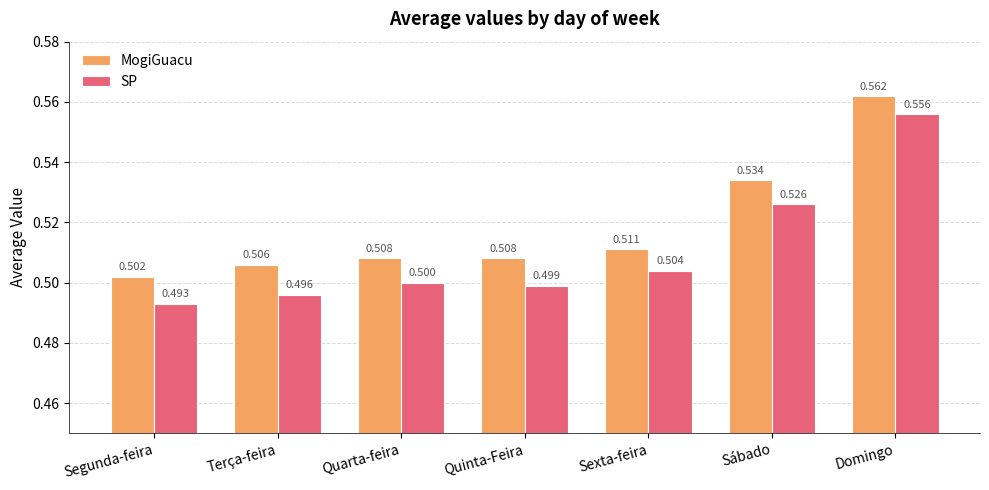

Is the value of MogiGuacu at Quarta-feira greater than the value of SP at Quinta-Feira?

Yes